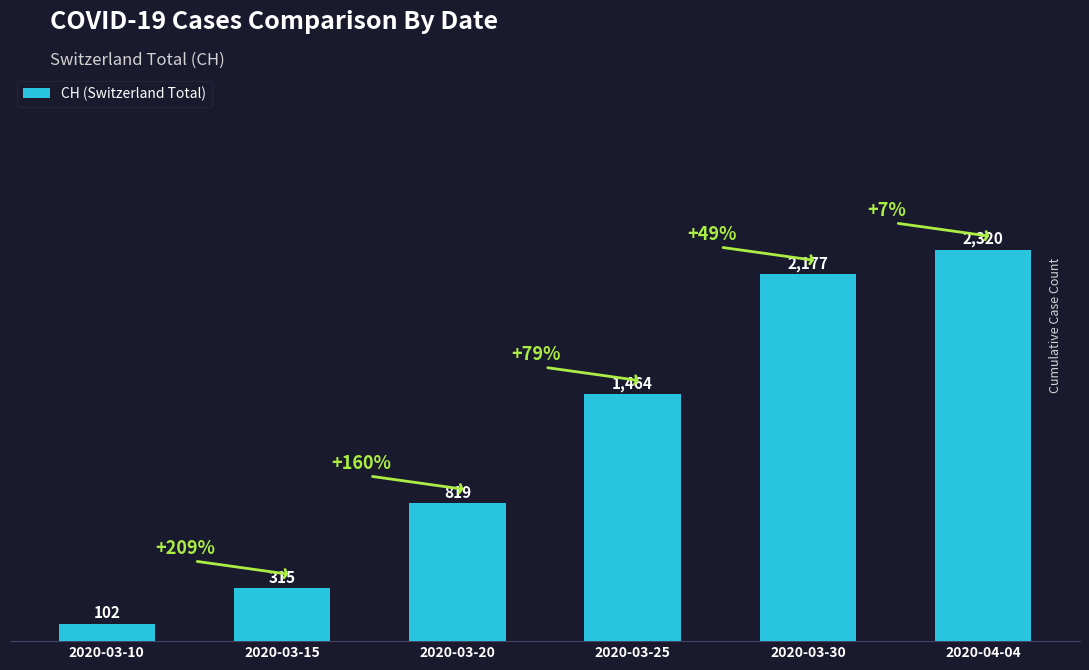

Is it true that the value at 2020-04-04 is 809?

False